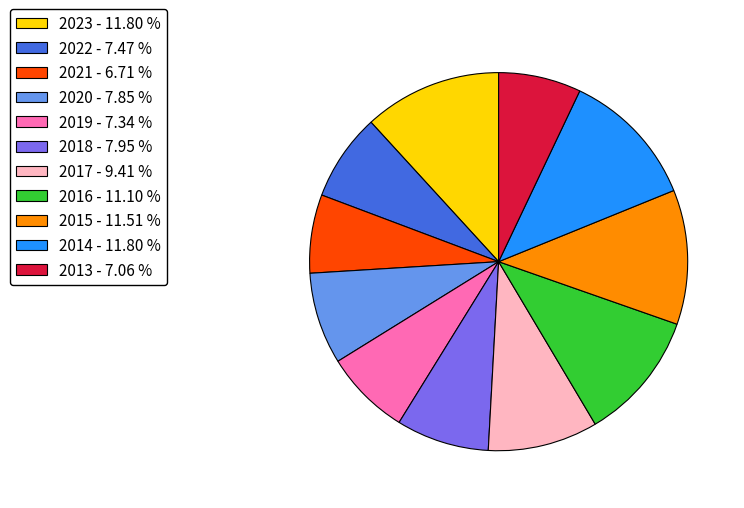

True or false: 2017 accounts for 1% of the total.

False